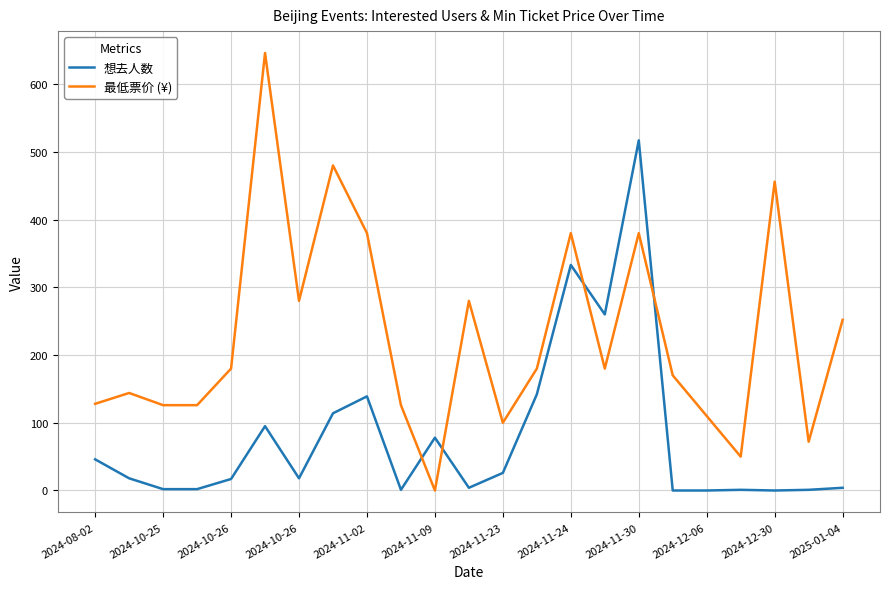

How many intersections are there between 想去人数 and 最低票价 (¥)?

4